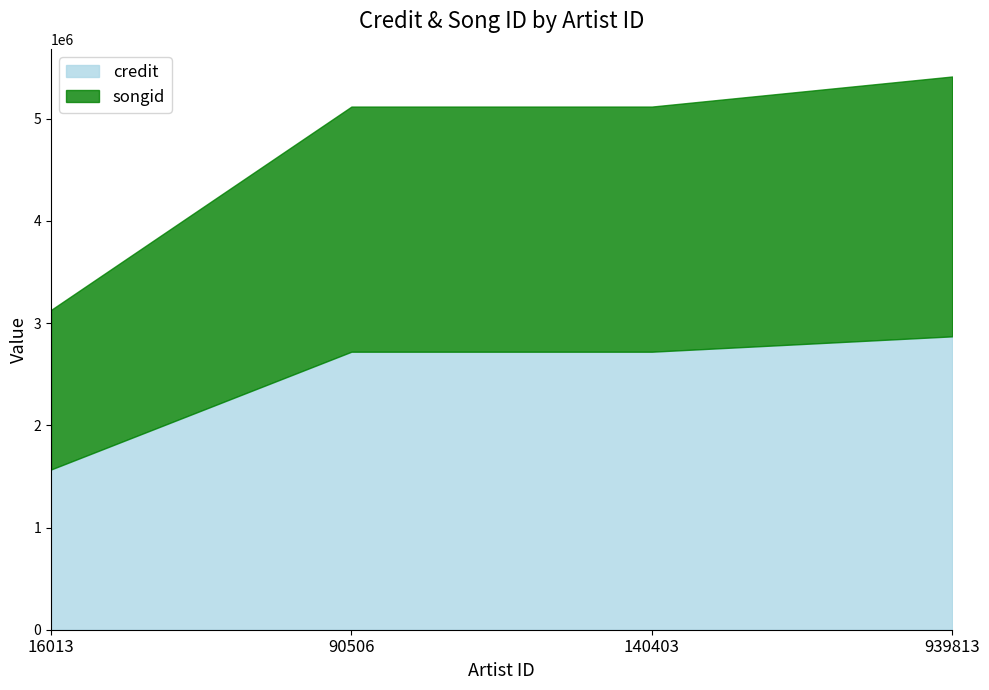

What is the difference between the songid values at 939813 and 140403?

144132